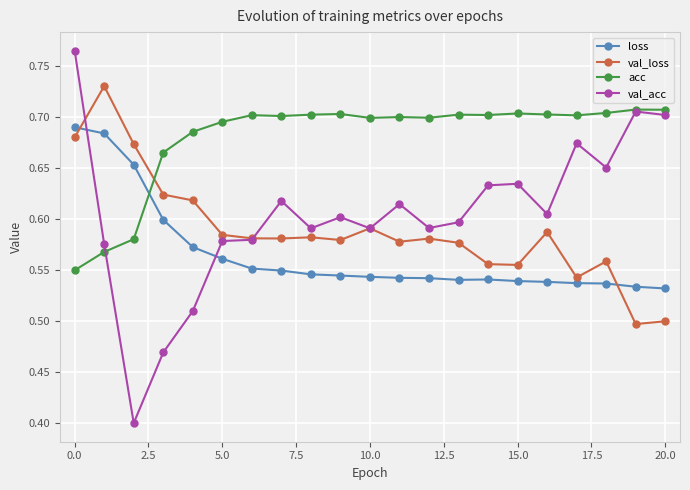

How many intersections are there between val_loss and acc?

1